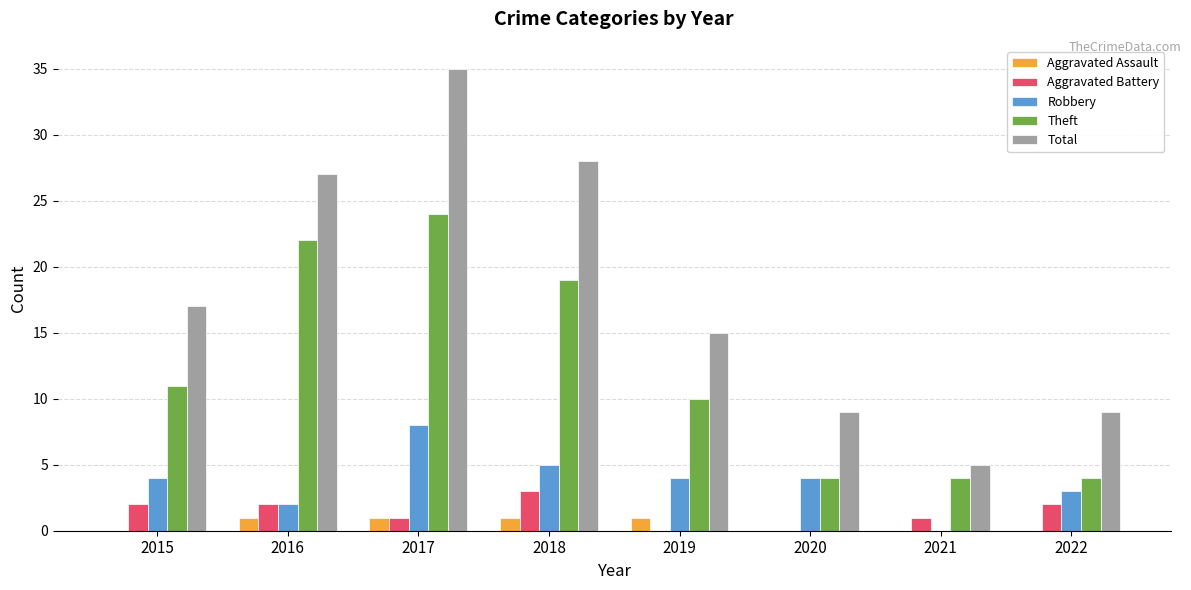

Read the Robbery value at 2015.

4